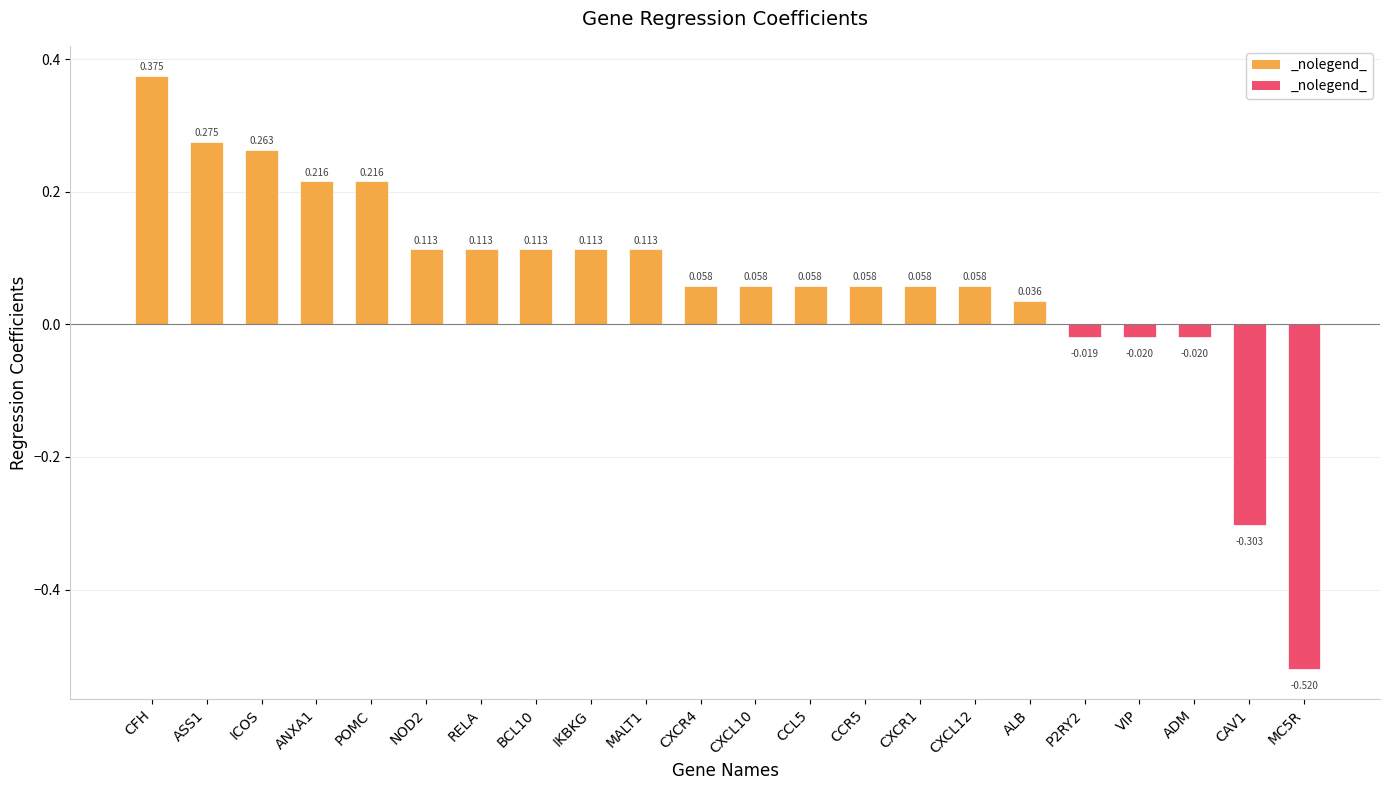

What is the label of the 9th bar from the right?

CCR5